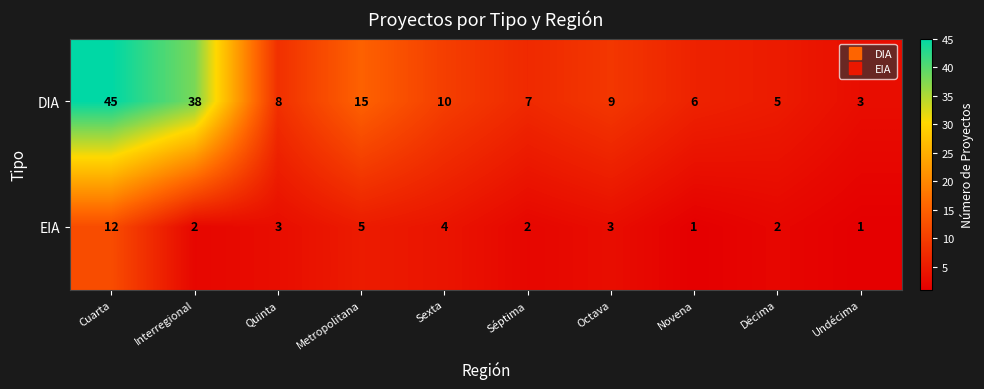

What is the average value of the EIA series?

4